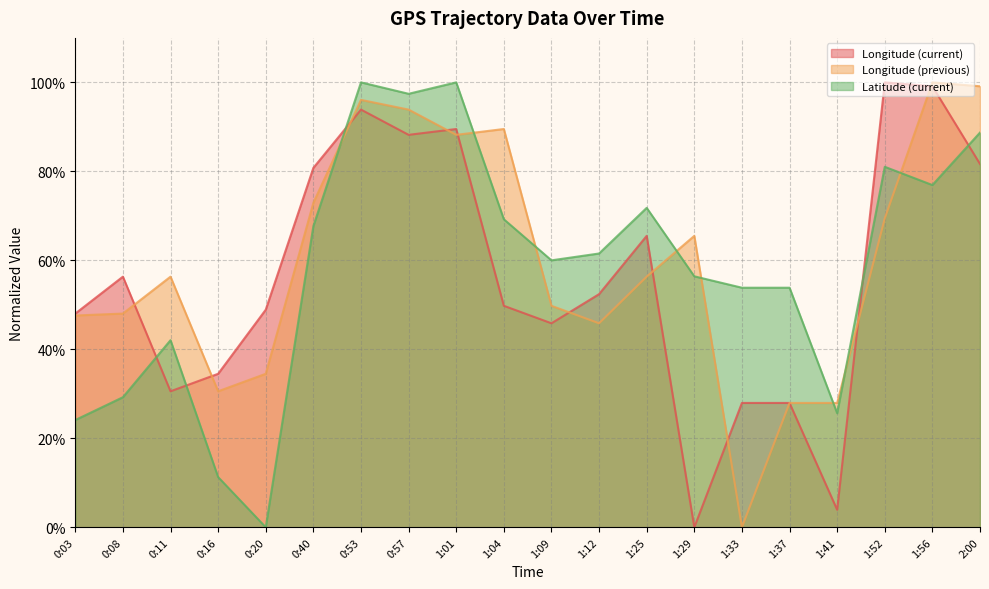

Between 1:09 and 0:20, which is larger?

0:20